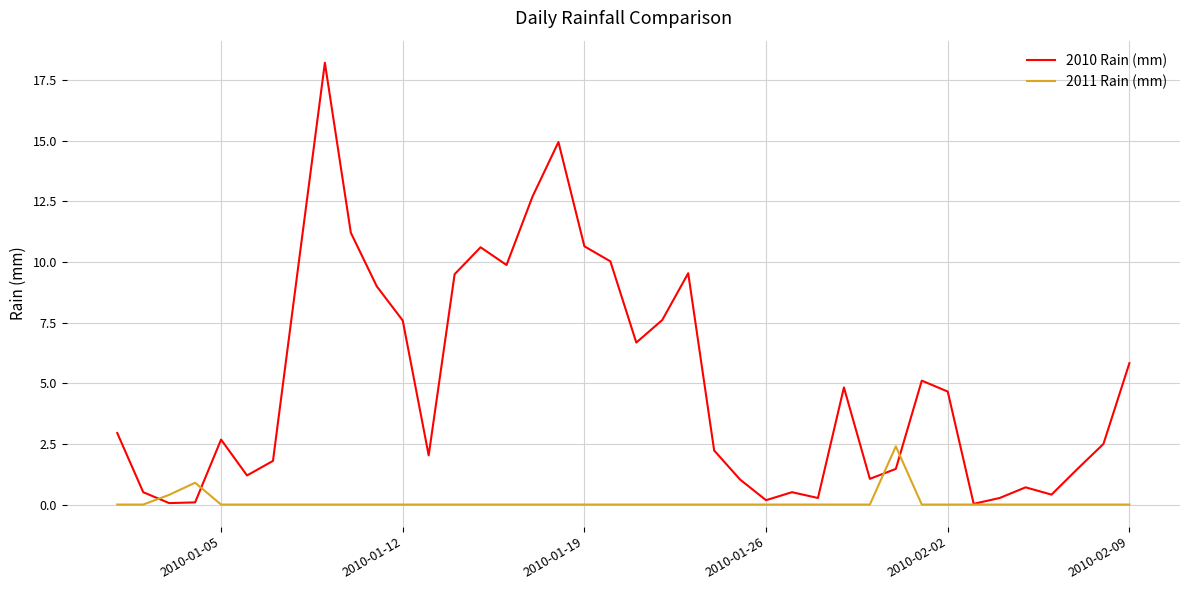

Which series has the largest total across all categories?

2010 Rain (mm)